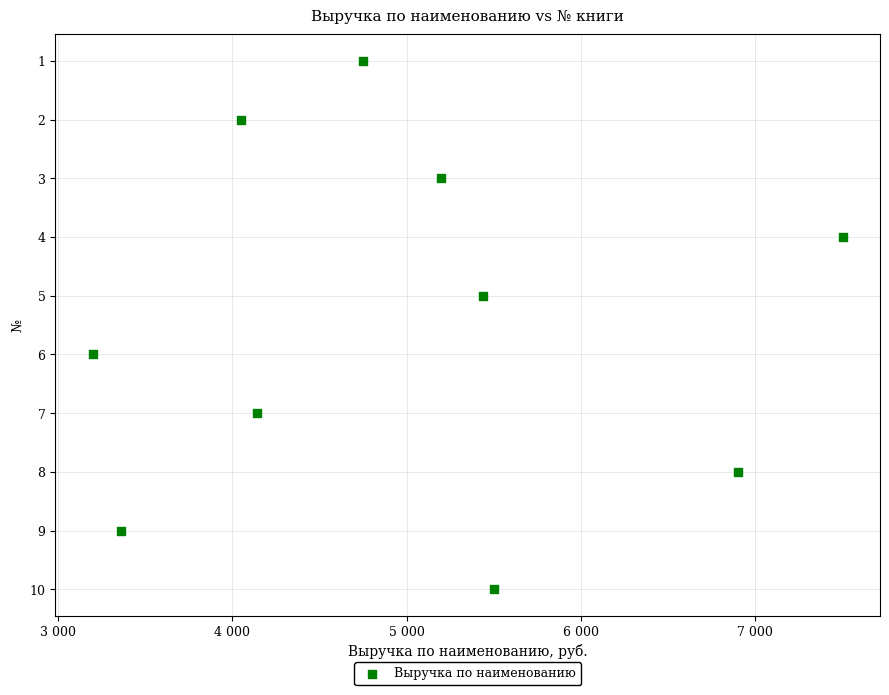

What is the range of Y values (max minus min)?

9